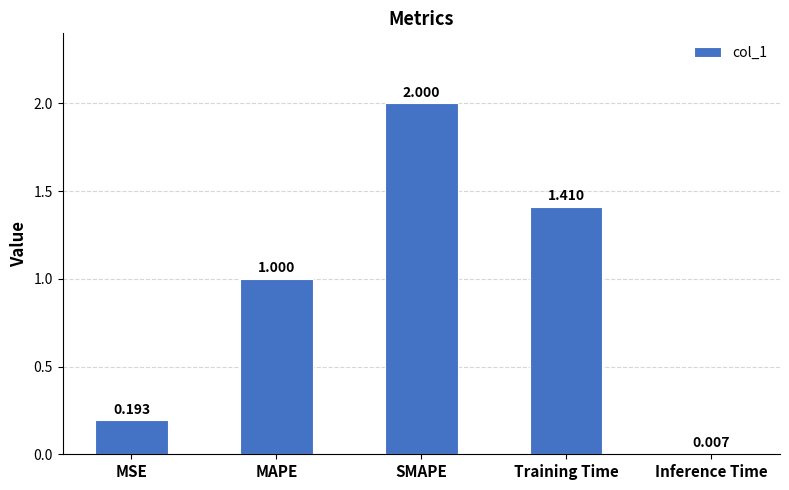

Between MSE and Inference Time, which is larger?

MSE